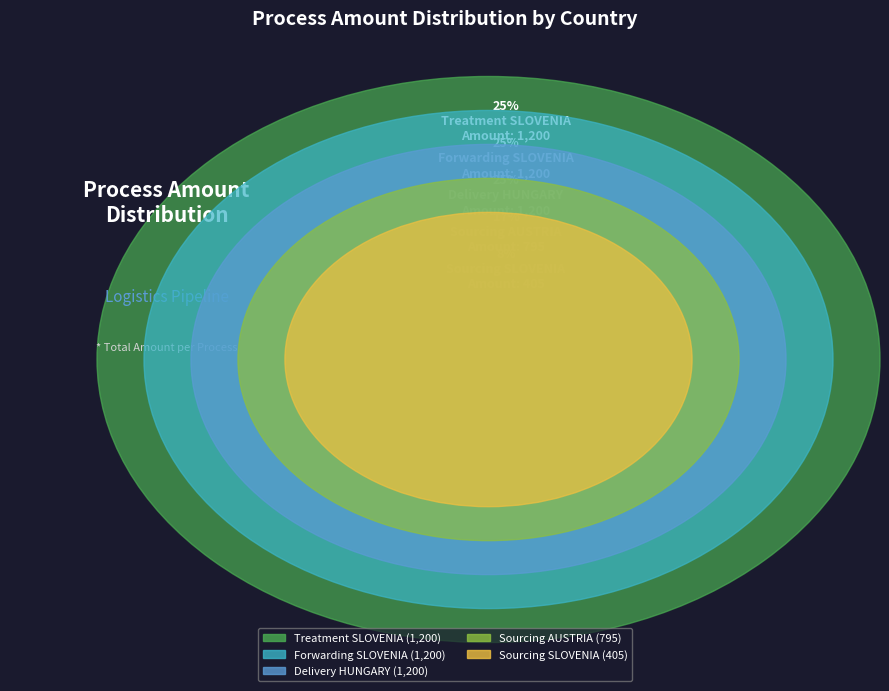

Rank the categories by value from highest to lowest.

Treatment SLOVENIA, Forwarding SLOVENIA, Delivery HUNGARY, Sourcing AUSTRIA, Sourcing SLOVENIA